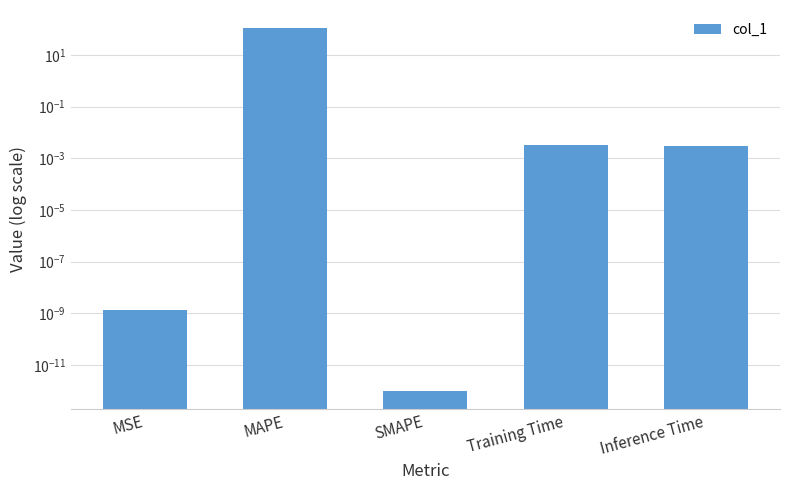

Which label corresponds to the largest value in the chart?

MAPE